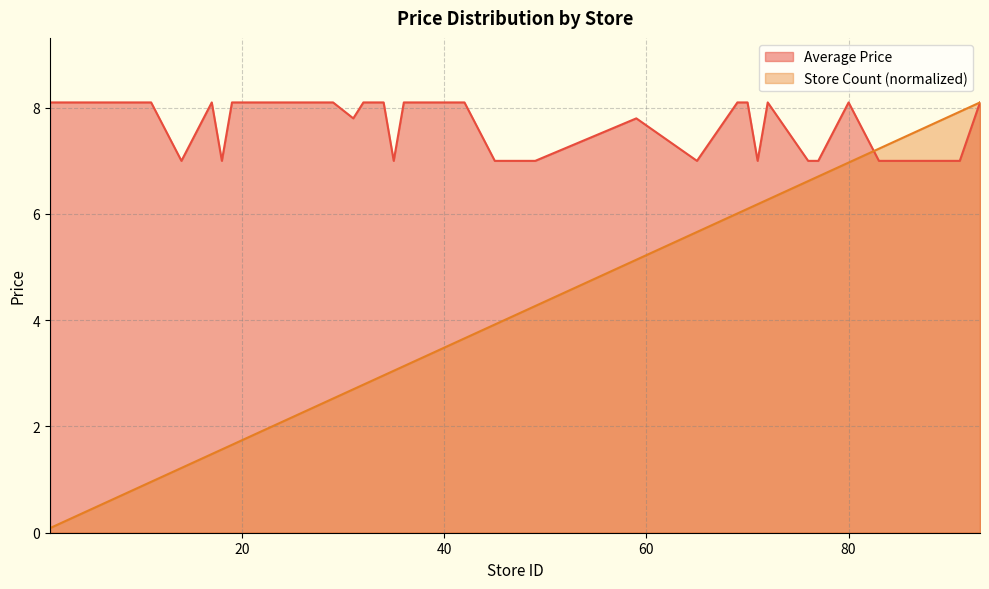

What is the total value across all series at 17?

9.6